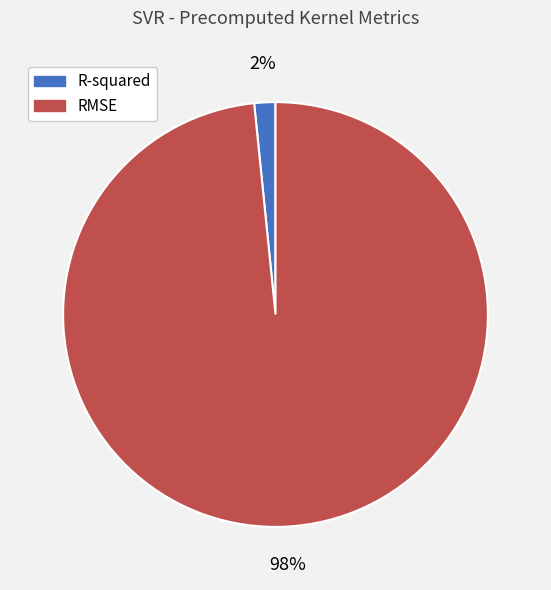

How many slices are in this pie chart?

2